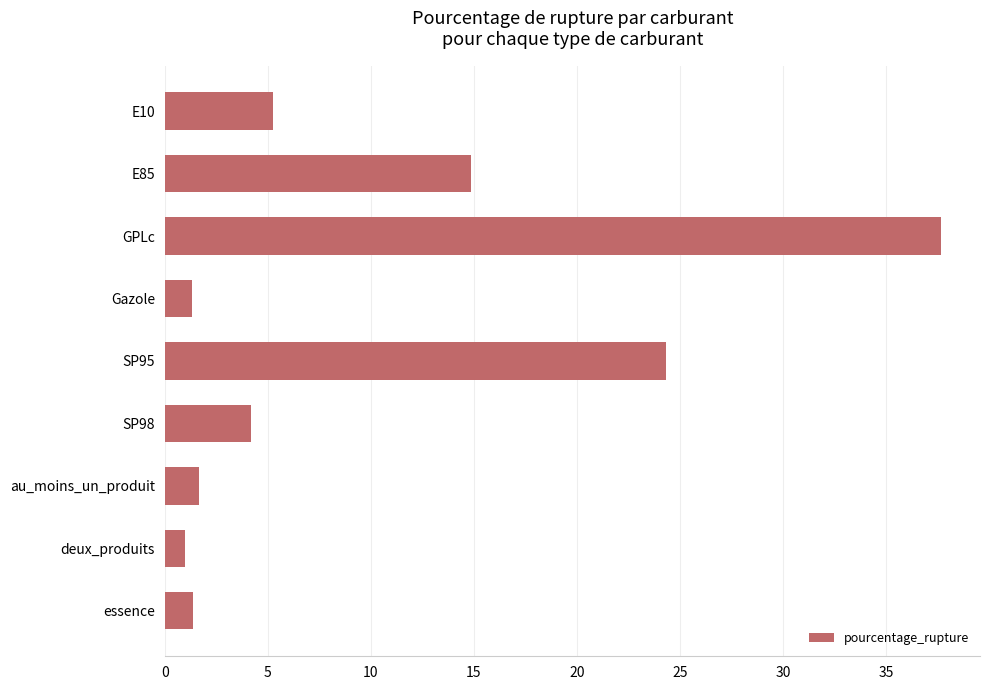

Which has a higher value, au_moins_un_produit or E10?

E10